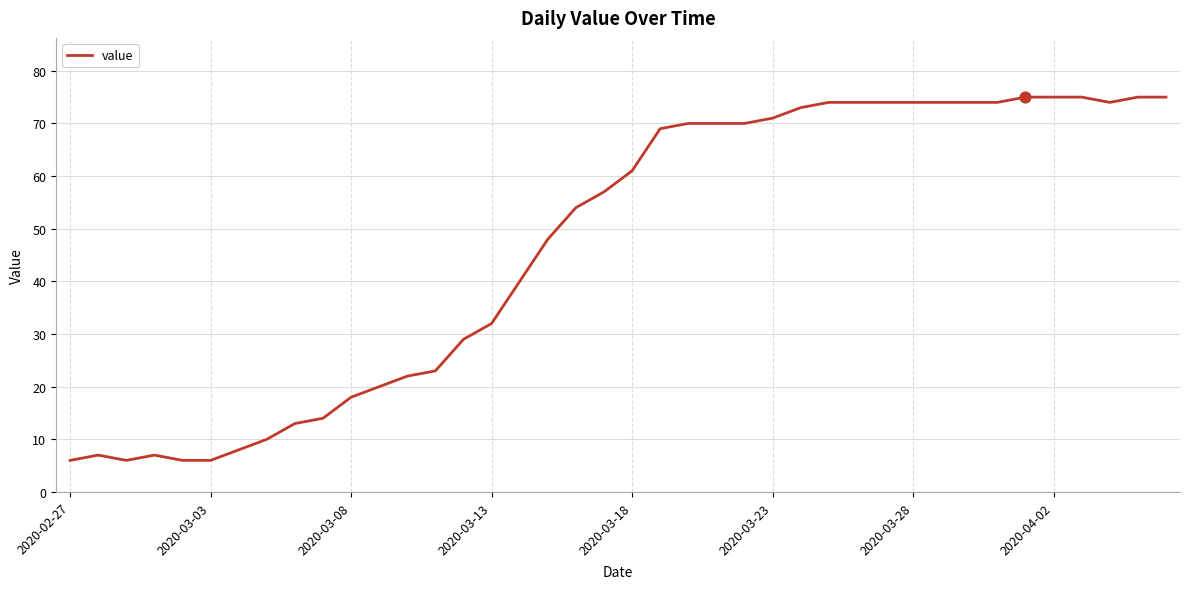

What is the smallest value displayed?

6